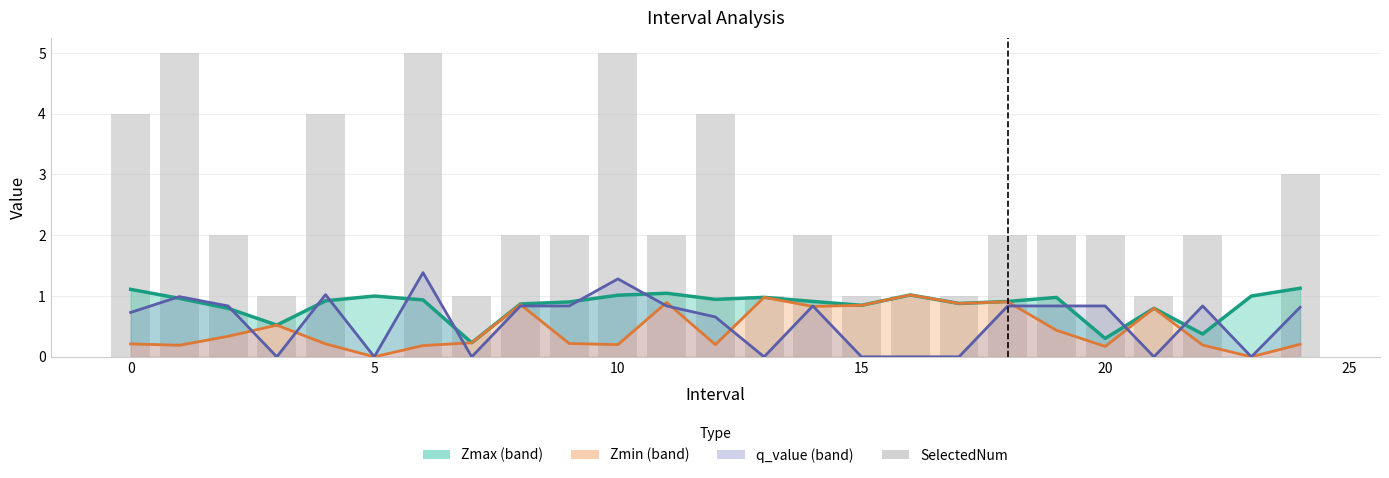

Rank the series at 11 from lowest to highest value.

q_value, Zmin, Zmax, SelectedNum